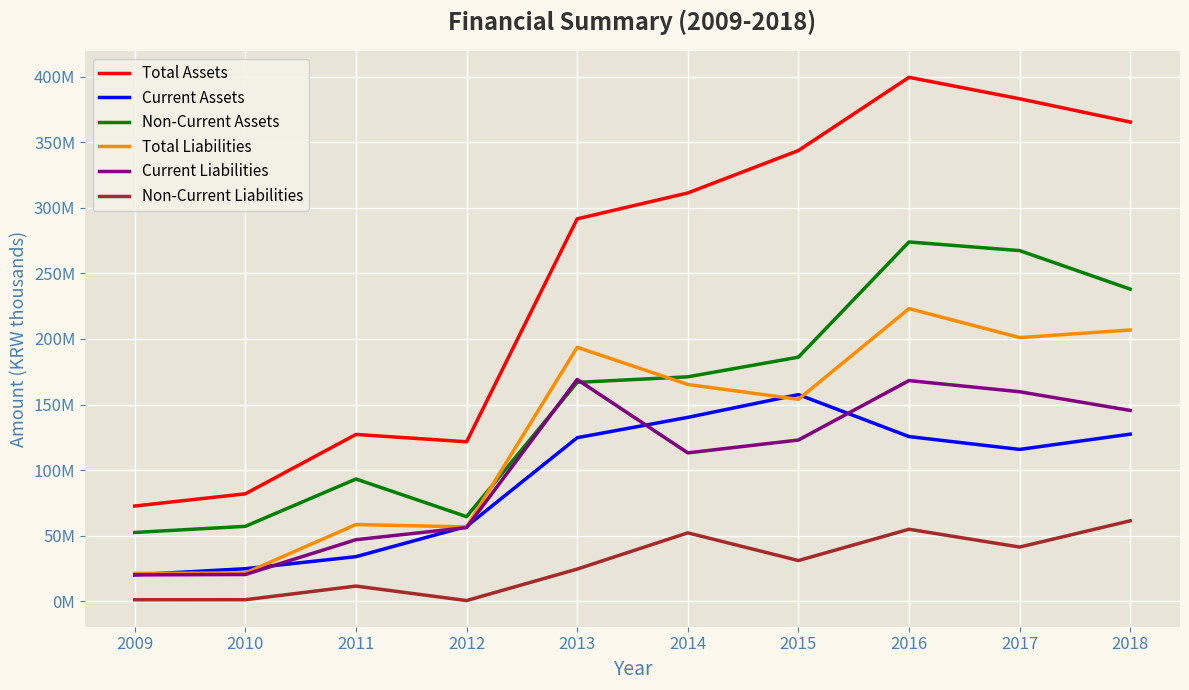

True or false: Total Liabilities has more than 0 points higher than both neighbors.

True